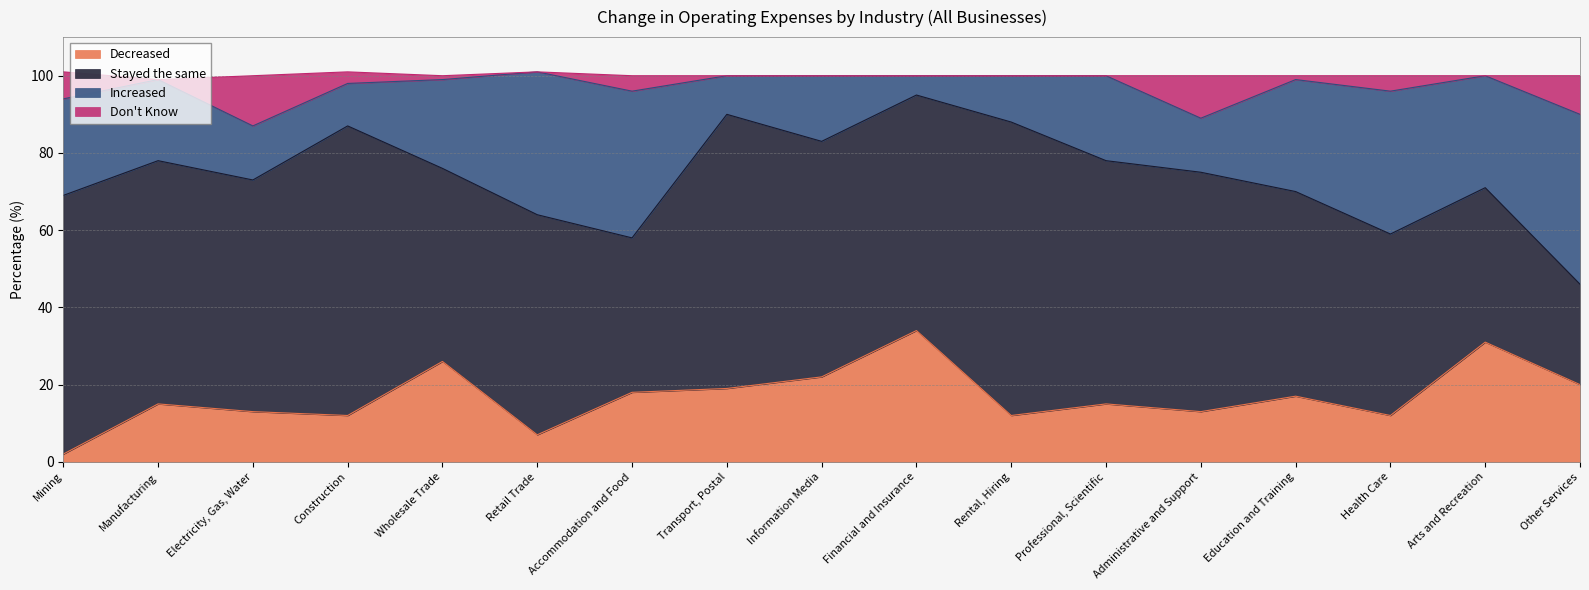

What position from the left is Electricity, Gas, Water?

3